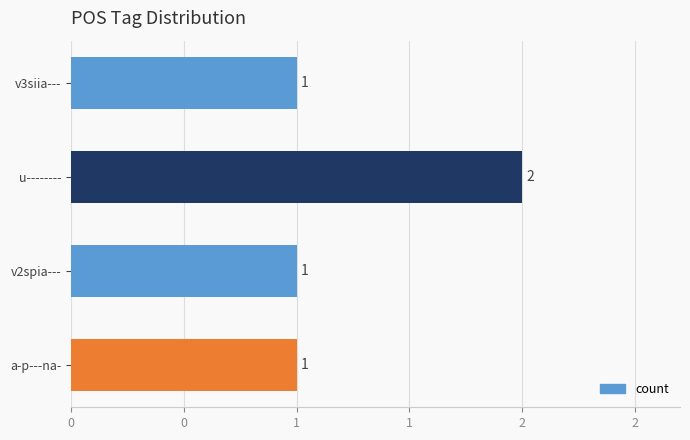

Does the chart contain any negative values?

No